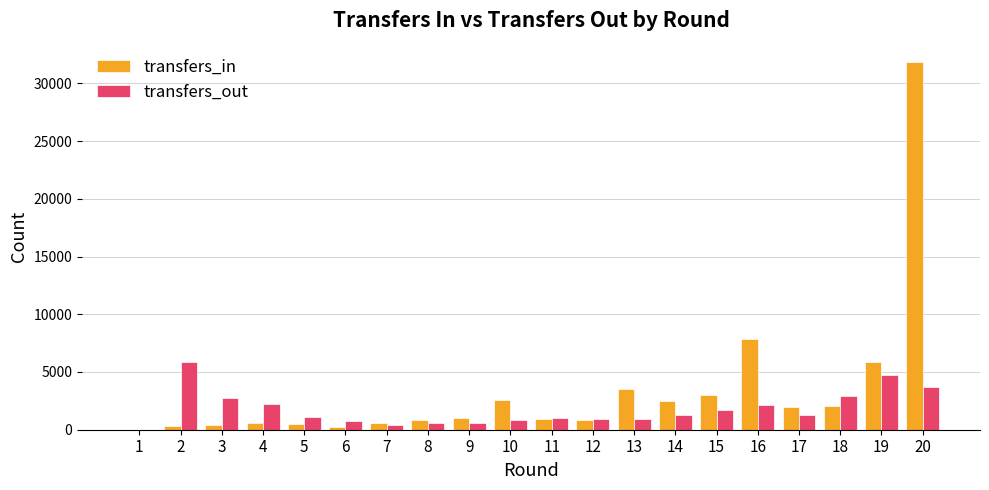

What is the maximum value for transfers_in?

31839